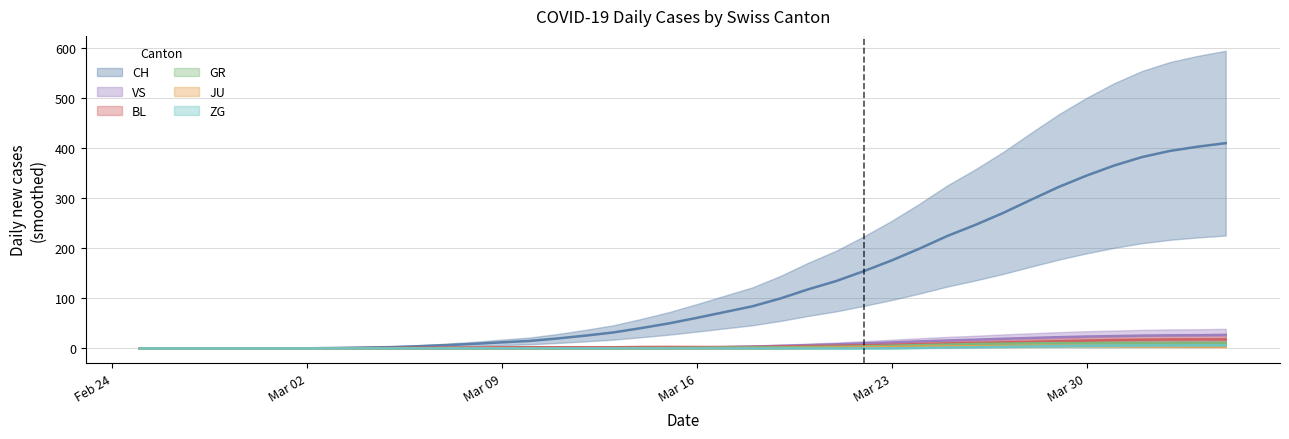

How many values in BL are above zero?

33